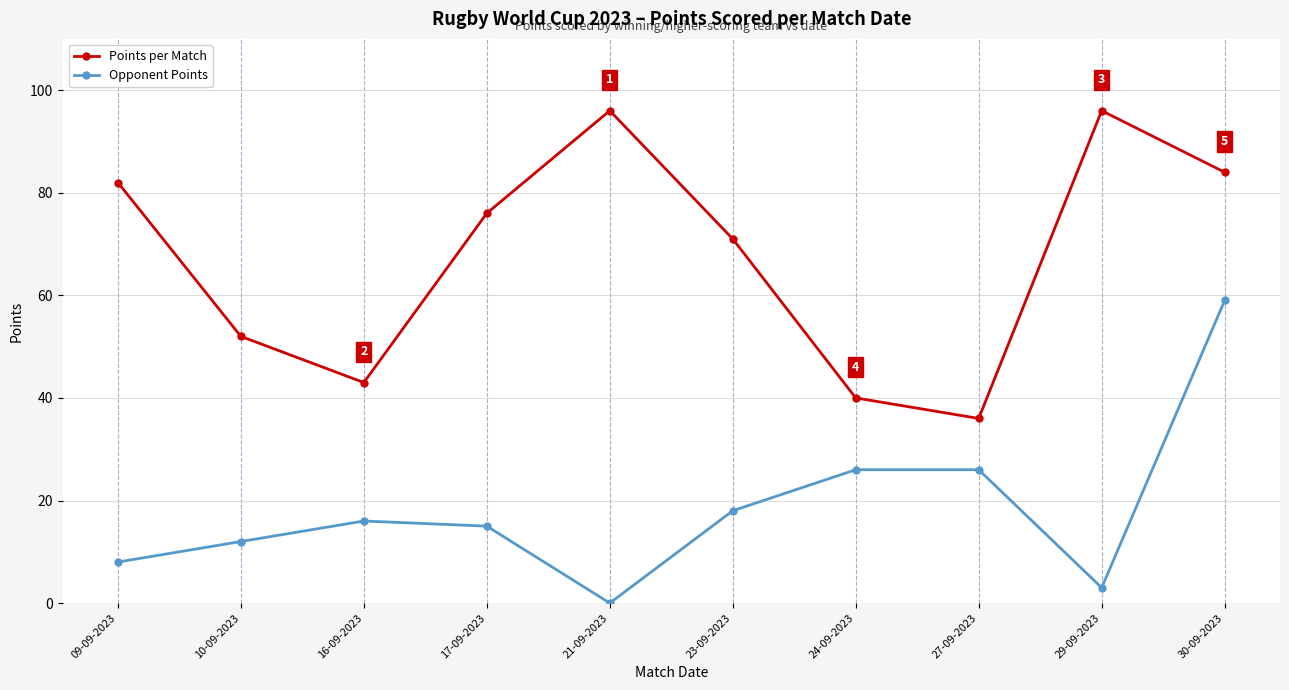

What is the difference between the second highest and second lowest values in the Points per Match series?

56